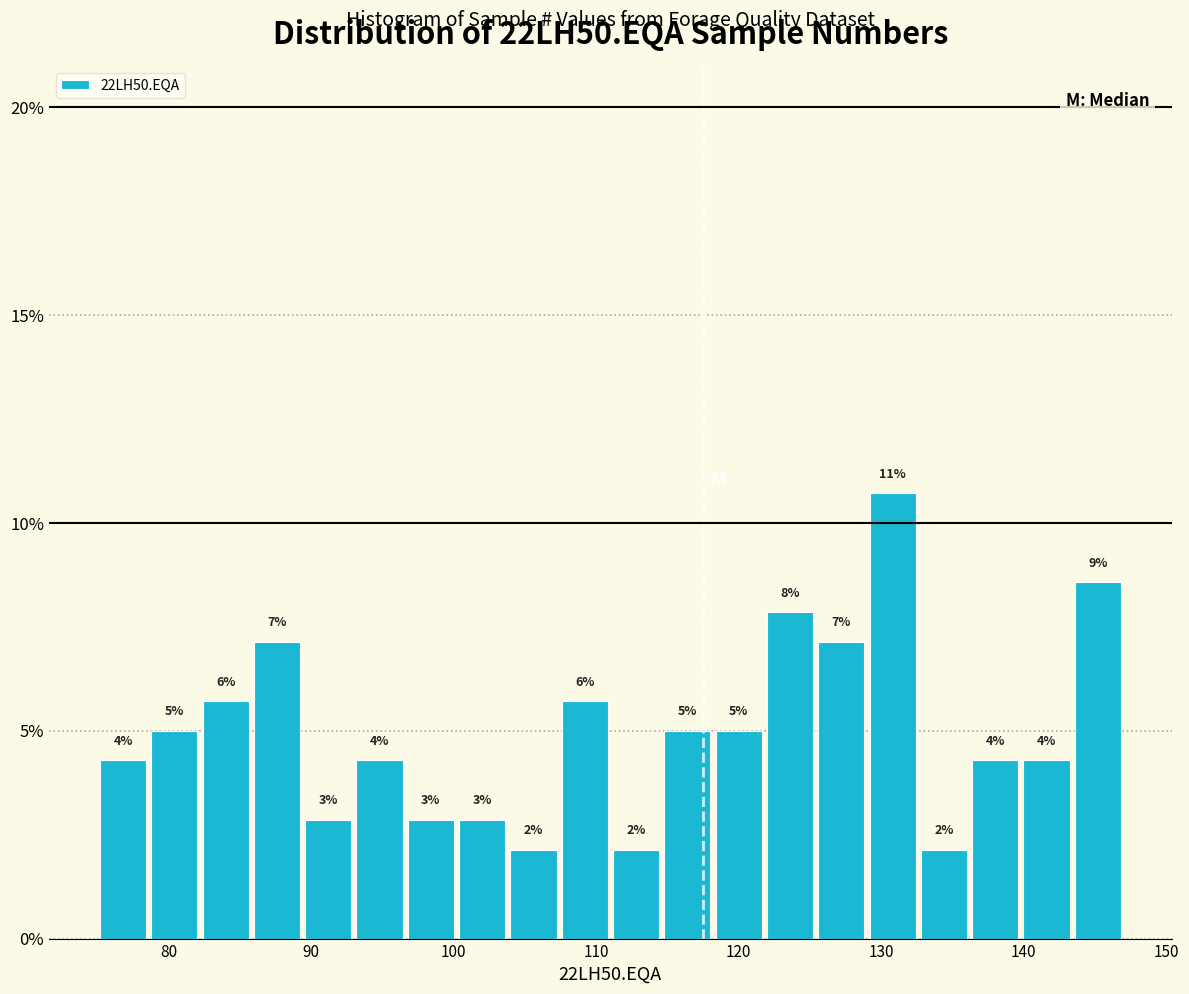

Read against the x-axis, roughly where is the centre of the tallest bar?

131